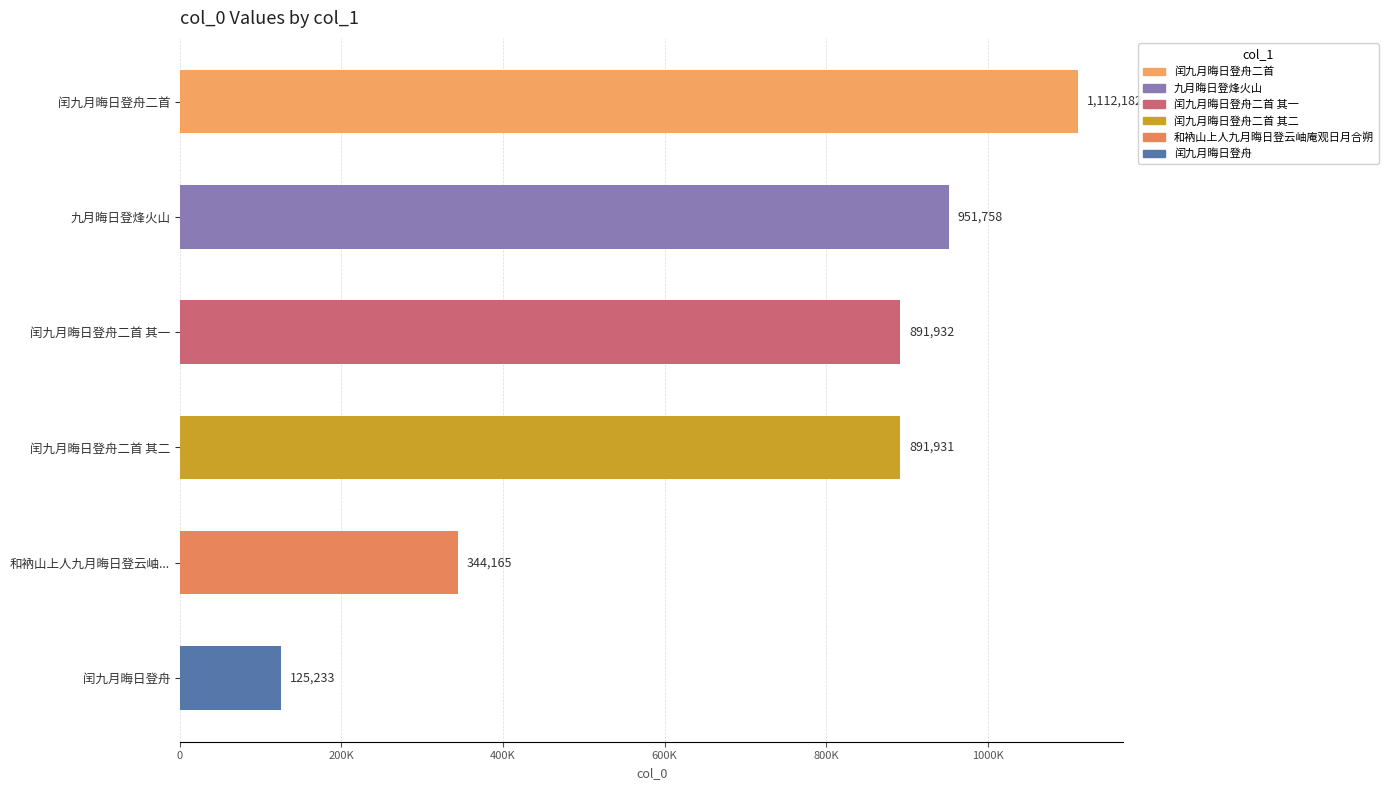

Which category has the lowest value across all series?

闰九月晦日登舟